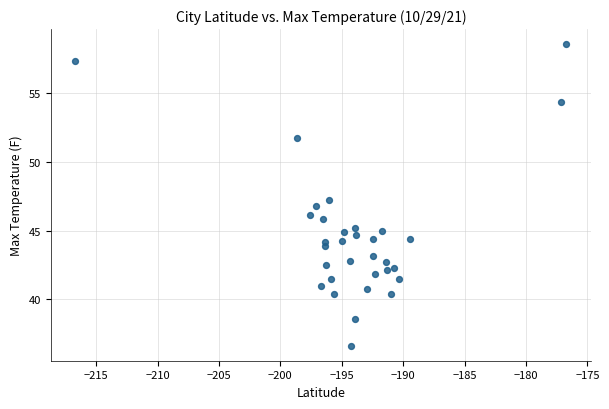

What is the range of X values (max minus min)?

40.0